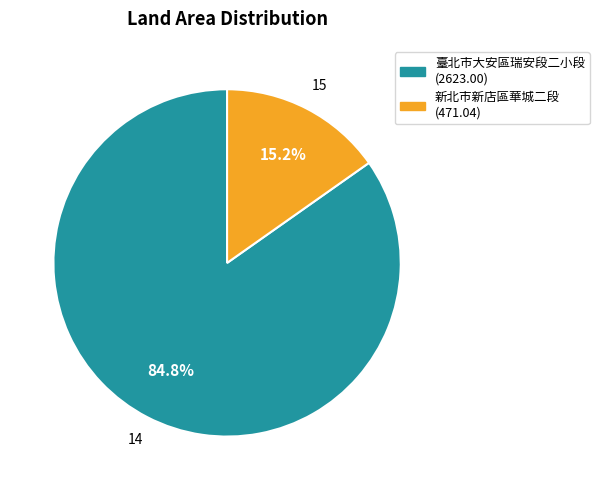

To the nearest percent, what is the average slice percentage?

50%